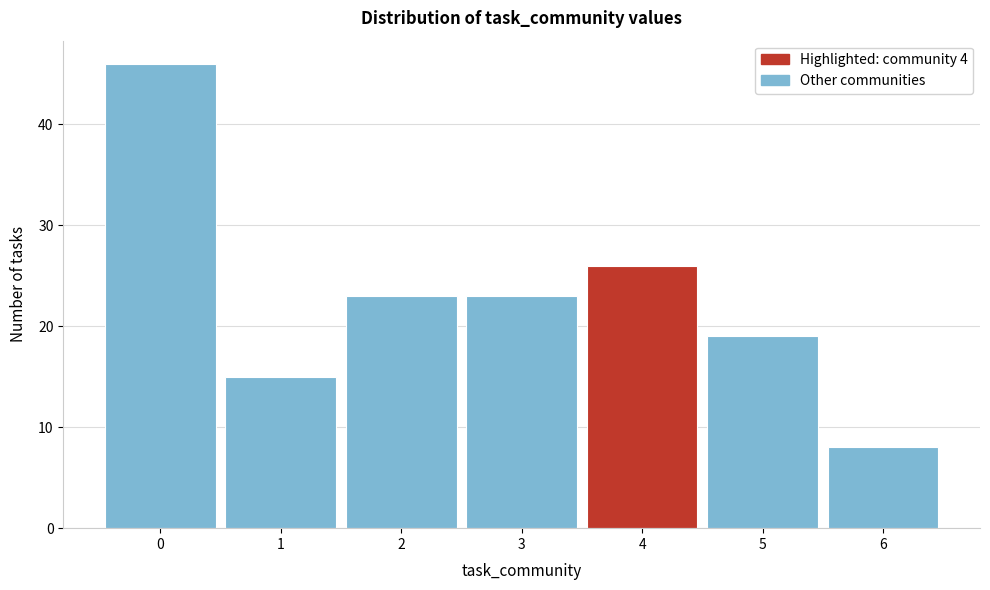

Reading left to right, list every bar in this chart as the range it spans on the x-axis followed by its height. The values are not printed on the chart, so give them approximately, as read against the axis.

-0.5 to 0.5: 46
0.5 to 1.5: 15
1.5 to 2.5: 23
2.5 to 3.5: 23
3.5 to 4.5: 26
4.5 to 5.5: 19
5.5 to 6.5: 8